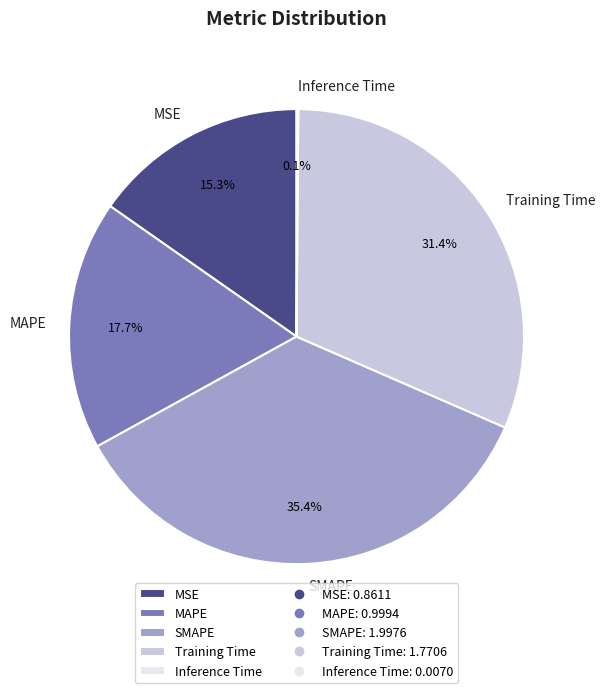

Which category has the biggest portion of the pie?

SMAPE